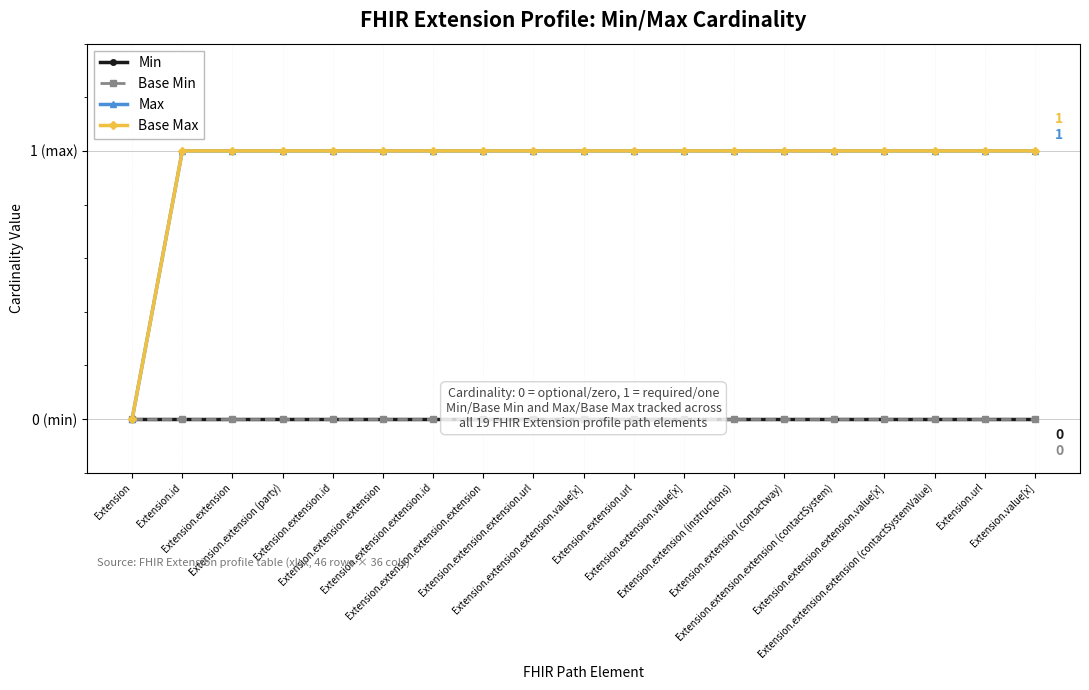

True or false: Base Max has a value of 0 at Extension.extension.extension.extension.

False